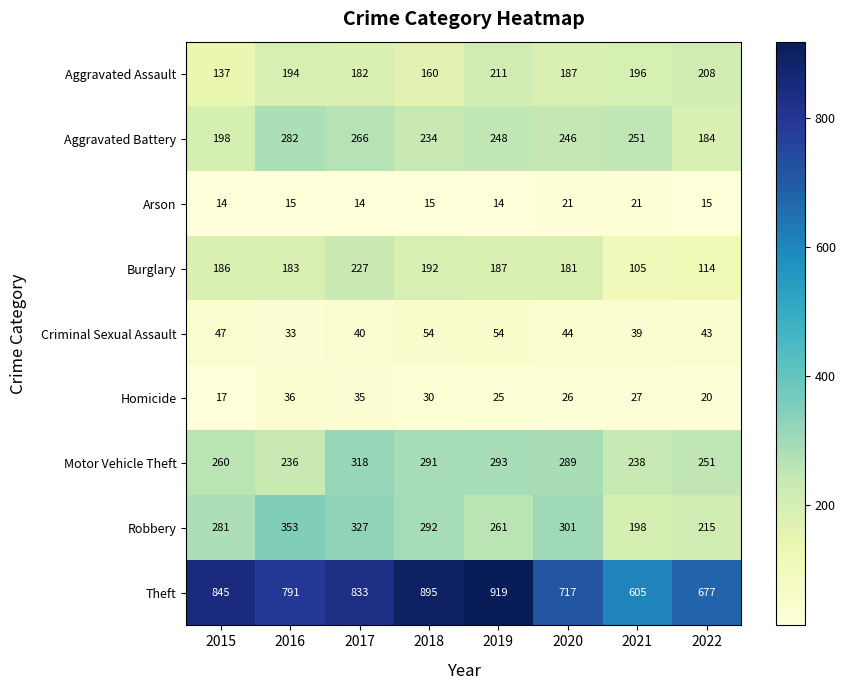

Where is Burglary nearest to the value 166?

2020